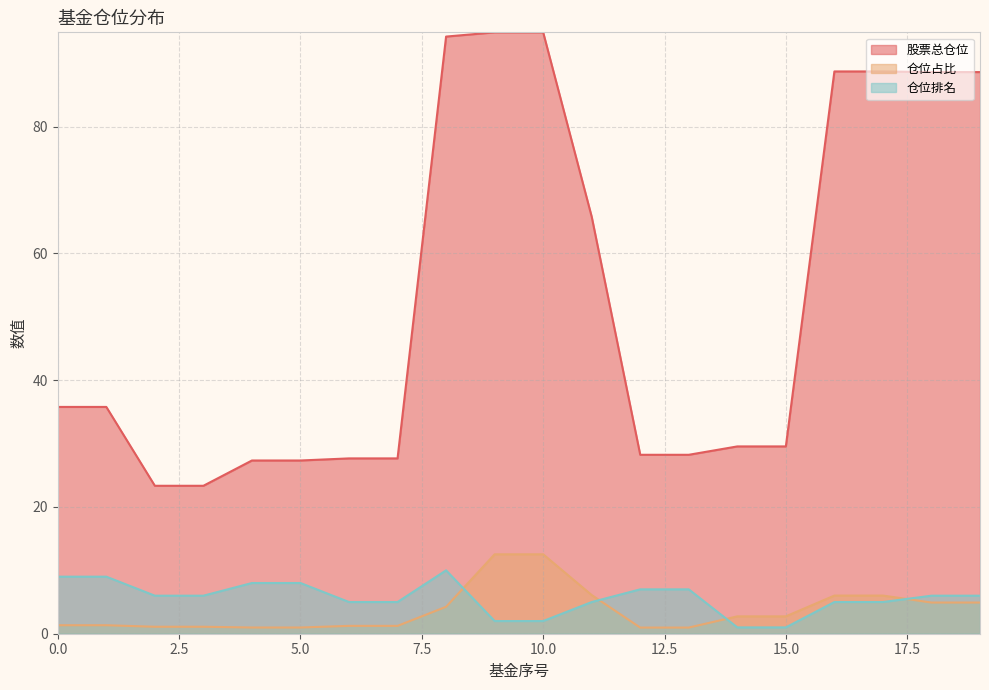

At which label does 股票总仓位 reach its minimum?

2